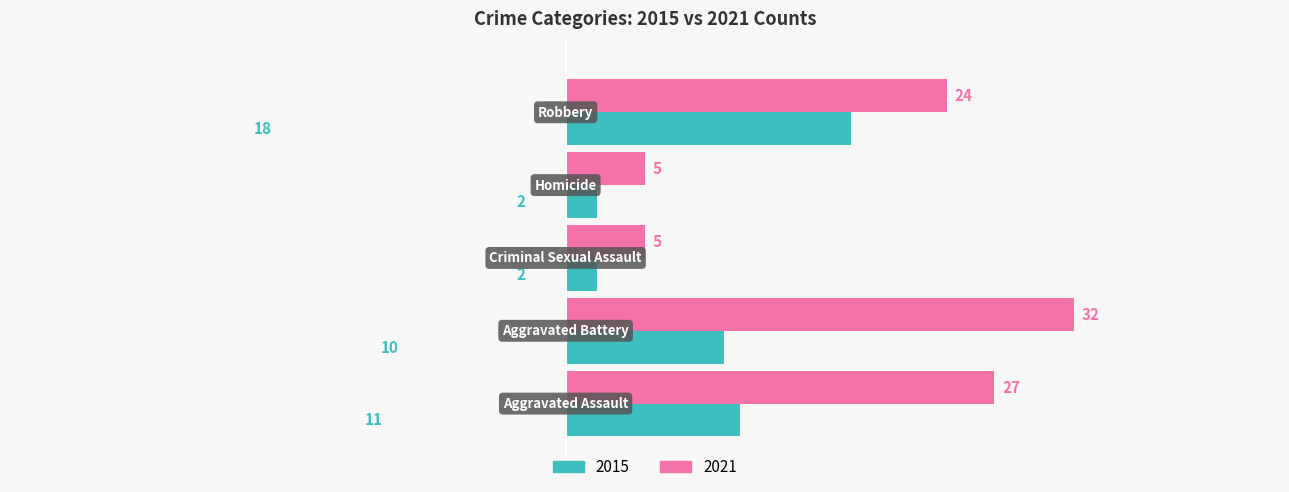

List the series in order of their peak value, highest first.

2021, 2015